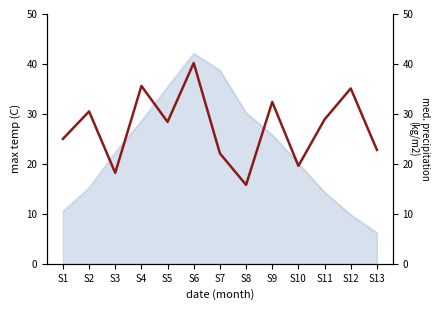

Reading right to left, transcribe all the data shown in this chart.

22.8	35.1	28.9	19.6	32.4	15.8	22.1	40.2	28.4	35.6	18.2	30.5	25.0